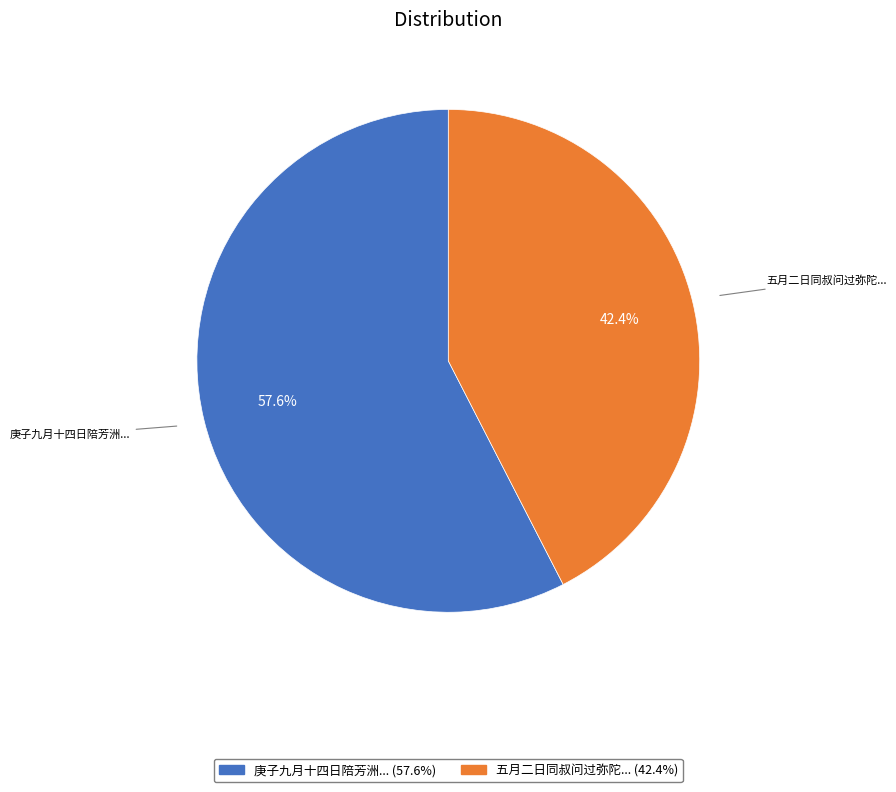

Is there any slice that represents more than half of the pie?

Yes